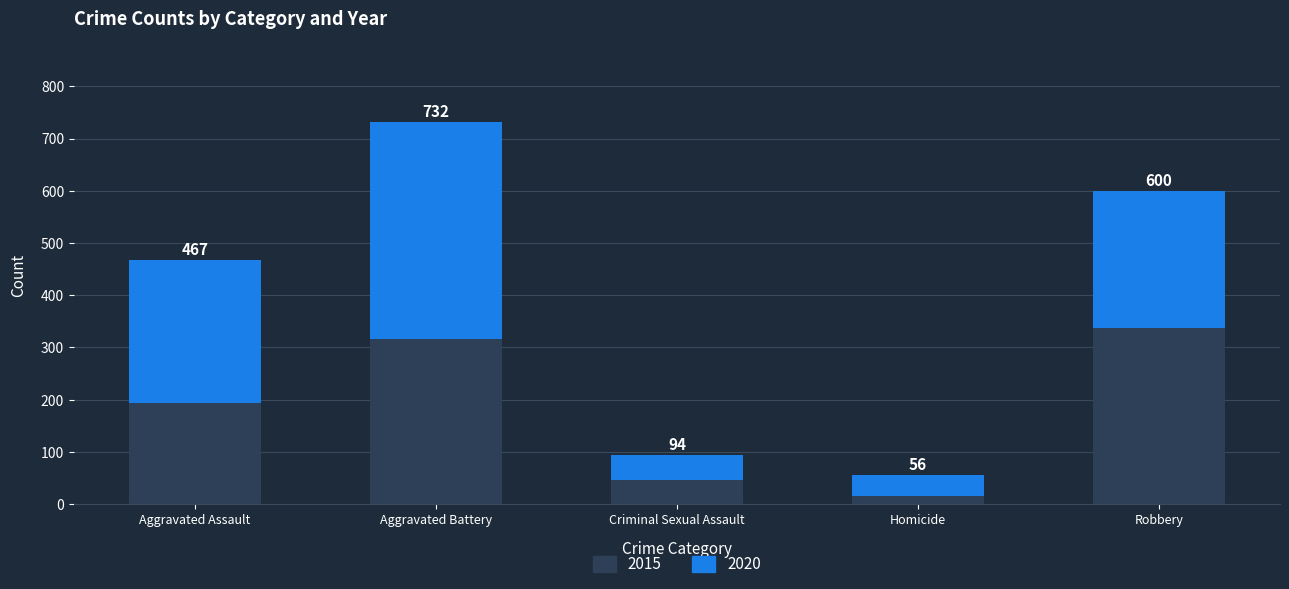

What are all the series names shown in the legend?

2015, 2020